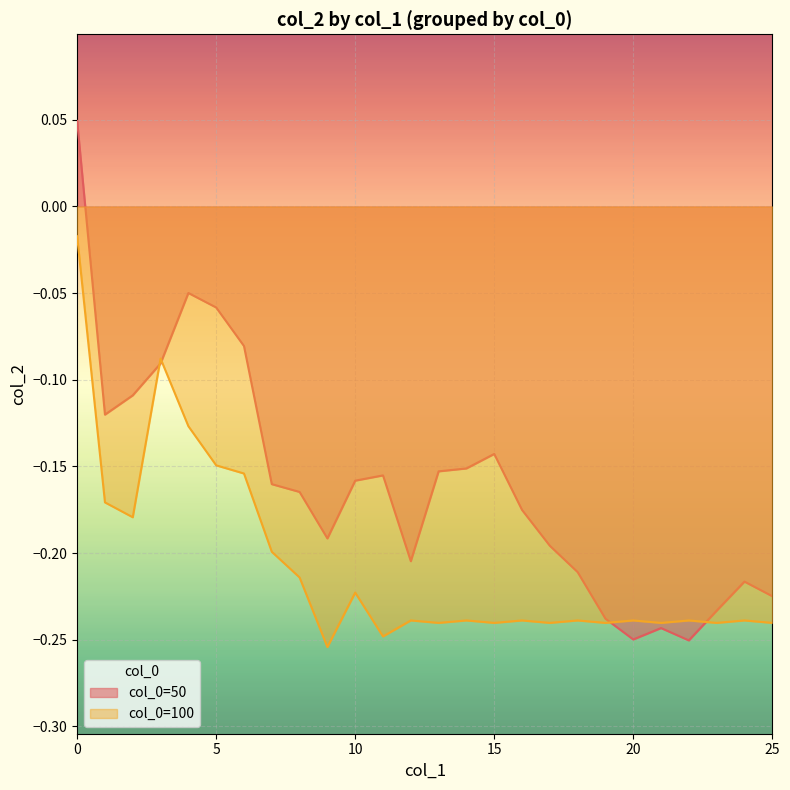

Reading left to right, what are all the values shown in this chart?

50: 0=0.0	1=-0.1	2=-0.1	3=-0.1	4=-0.0	5=-0.1	6=-0.1	7=-0.2	8=-0.2	9=-0.2	10=-0.2	11=-0.2	12=-0.2	13=-0.2	14=-0.2	15=-0.1	16=-0.2	17=-0.2	18=-0.2	19=-0.2	20=-0.2	21=-0.2	22=-0.3	23=-0.2	24=-0.2	25=-0.2
100: 0=-0.0	1=-0.2	2=-0.2	3=-0.1	4=-0.1	5=-0.1	6=-0.2	7=-0.2	8=-0.2	9=-0.3	10=-0.2	11=-0.2	12=-0.2	13=-0.2	14=-0.2	15=-0.2	16=-0.2	17=-0.2	18=-0.2	19=-0.2	20=-0.2	21=-0.2	22=-0.2	23=-0.2	24=-0.2	25=-0.2